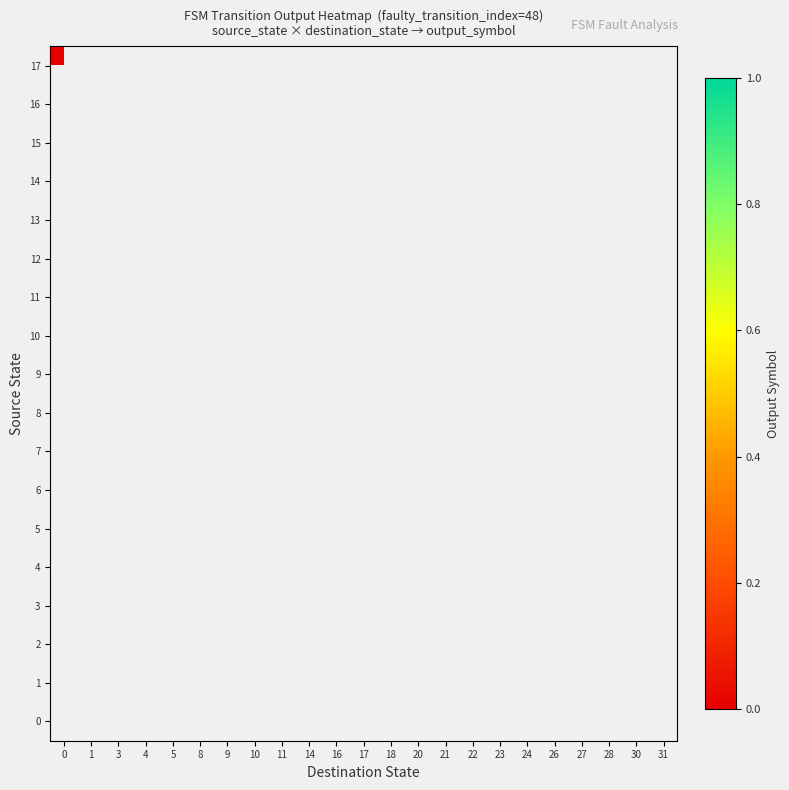

At which category does the chart reach its peak across all series?

24